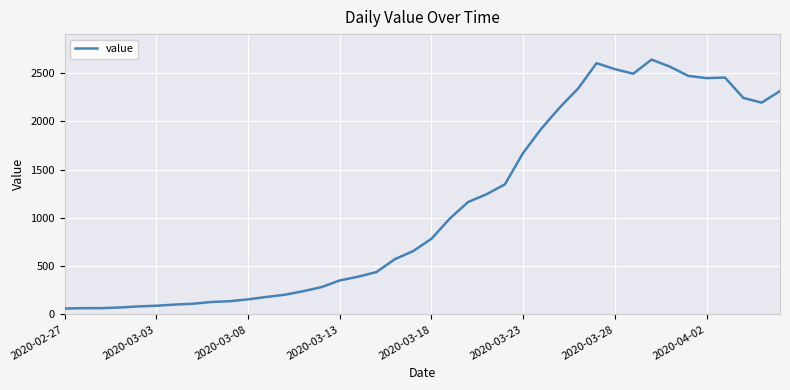

What is the difference between the maximum and minimum values?

2579